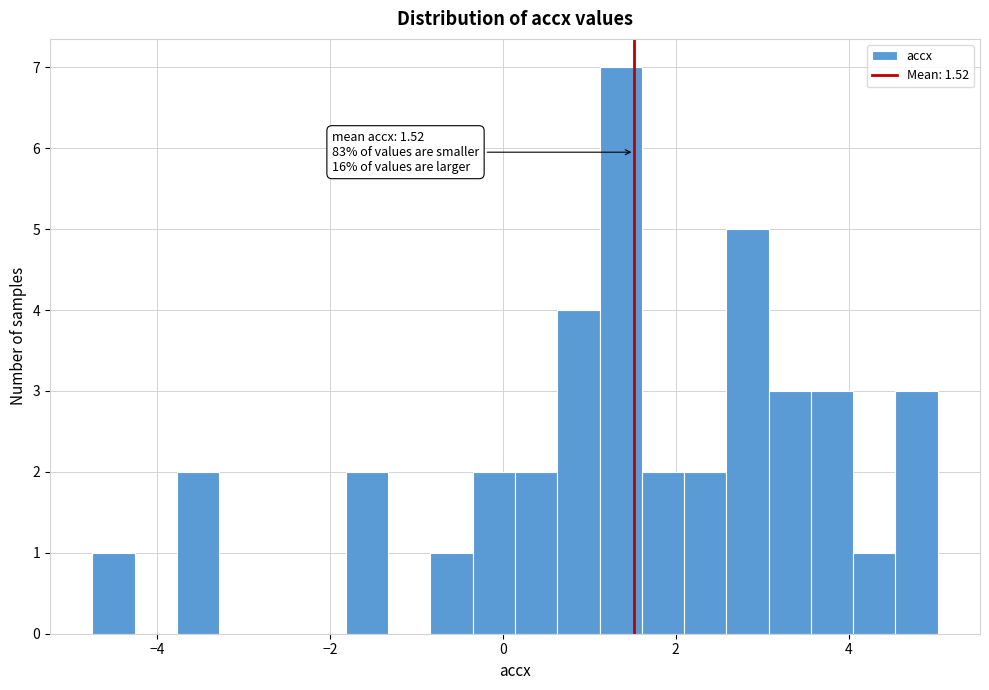

Around what value on the x-axis is the tallest bar? Give the approximate position of its centre, as read against the axis.

1.4